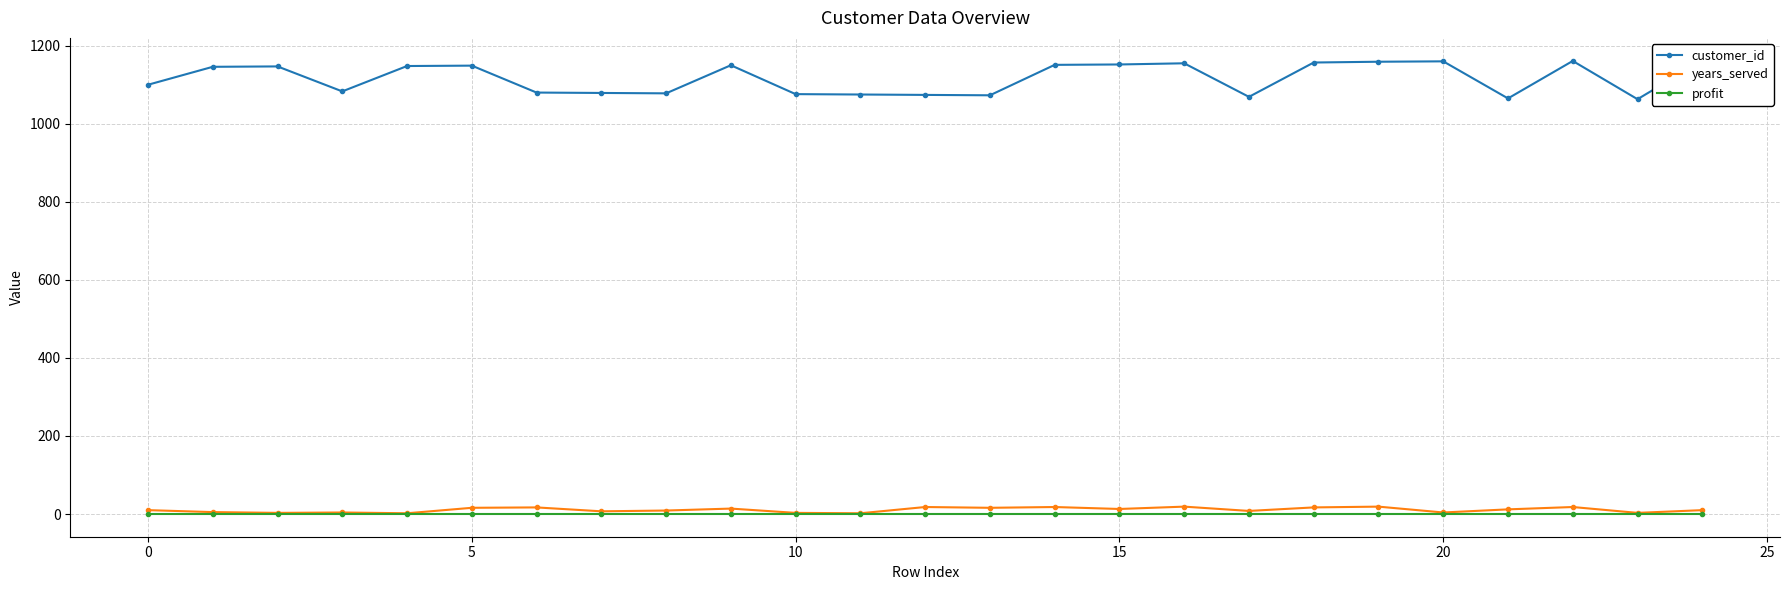

True or false: years_served and profit cross at least once.

False